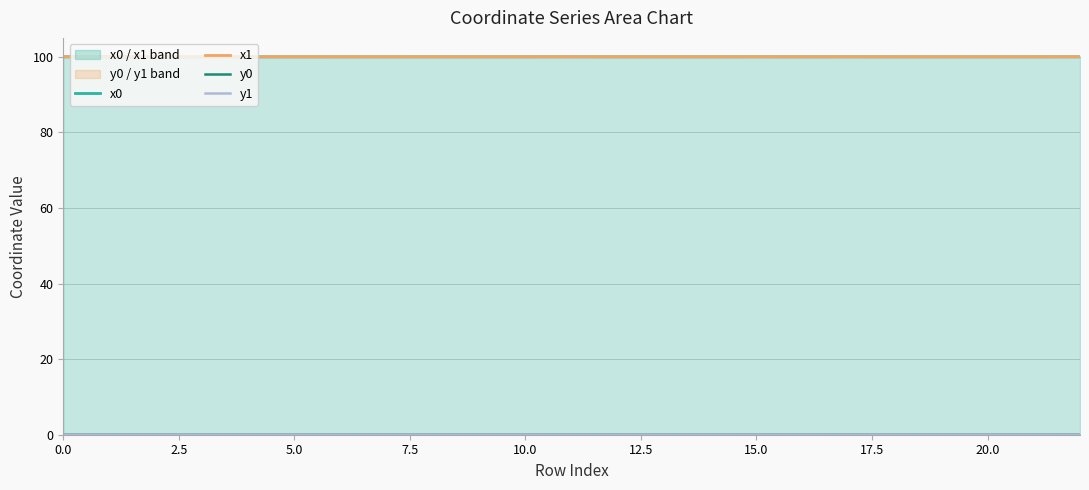

What is the lowest value of the x1 series?

100.0